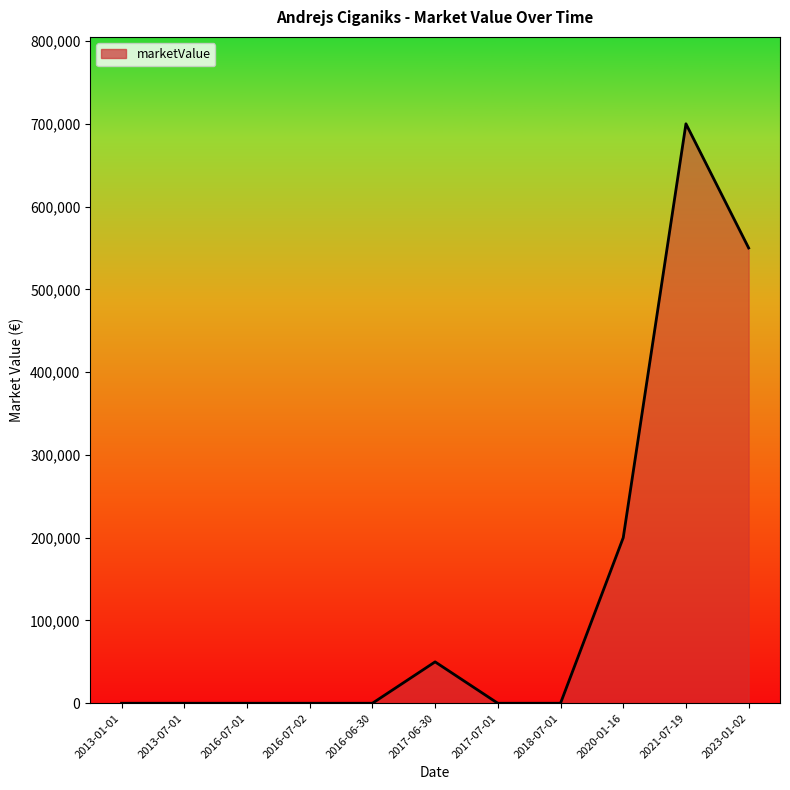

What is the difference between the maximum and minimum values?

700000